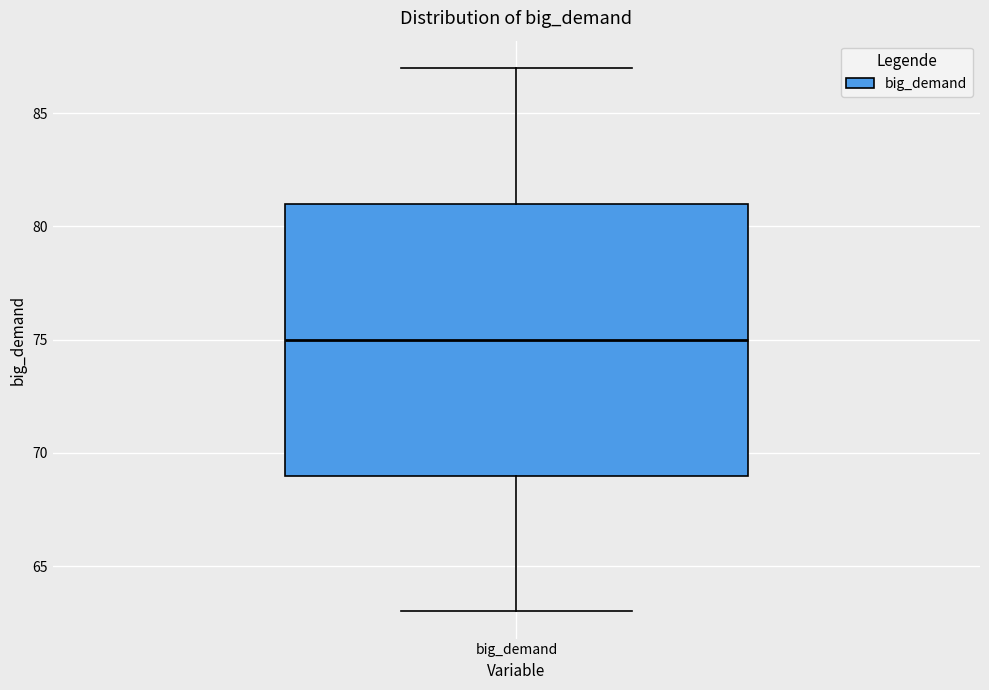

Transcribe this box plot: give where the median line is, the range the box spans, and where the two whiskers end, as read against the y-axis. The values are not printed on the chart, so give them approximately, as read against the axis.

median 75, box 69 to 81, whiskers 63 to 87